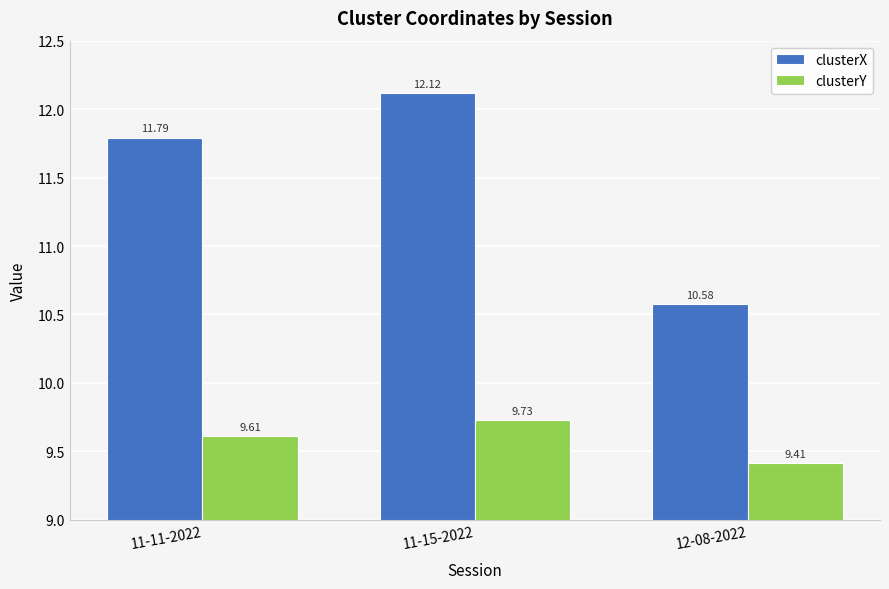

How many values in the clusterX series are below 11?

1